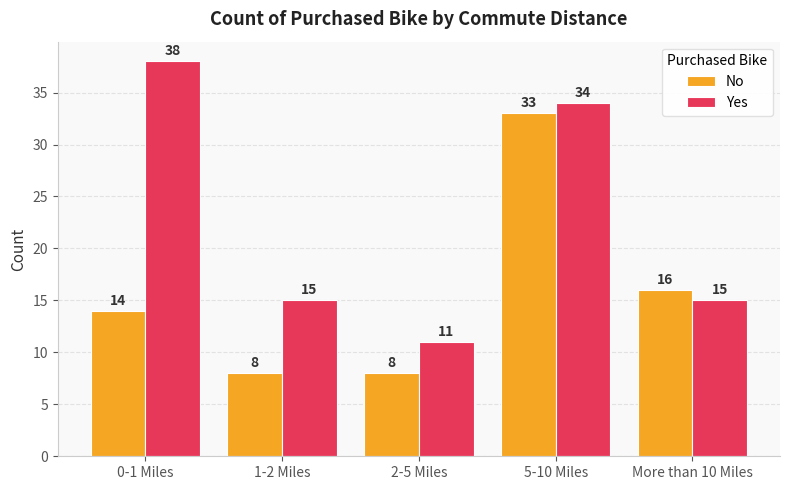

Reading left to right, list all the values displayed in this chart.

No: 0-1 Miles=14	1-2 Miles=8	2-5 Miles=8	5-10 Miles=33	More than 10 Miles=16
Yes: 0-1 Miles=38	1-2 Miles=15	2-5 Miles=11	5-10 Miles=34	More than 10 Miles=15